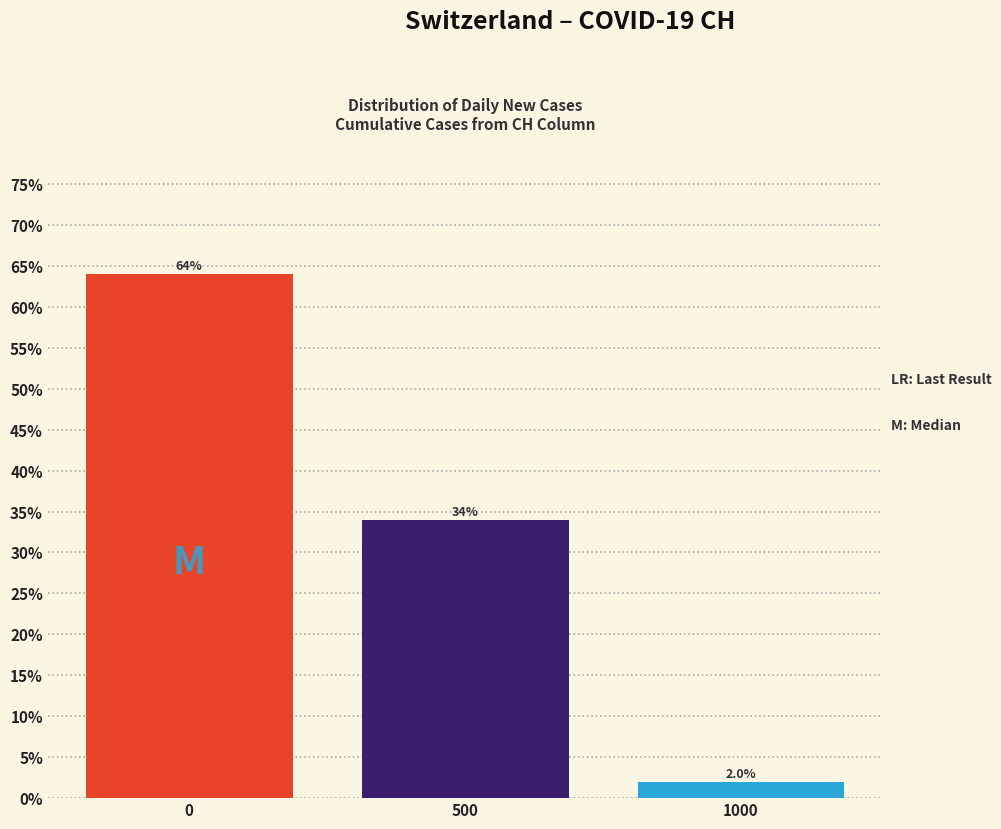

Reading left to right, list all the values displayed in this chart.

0=64	500=34	1000=2